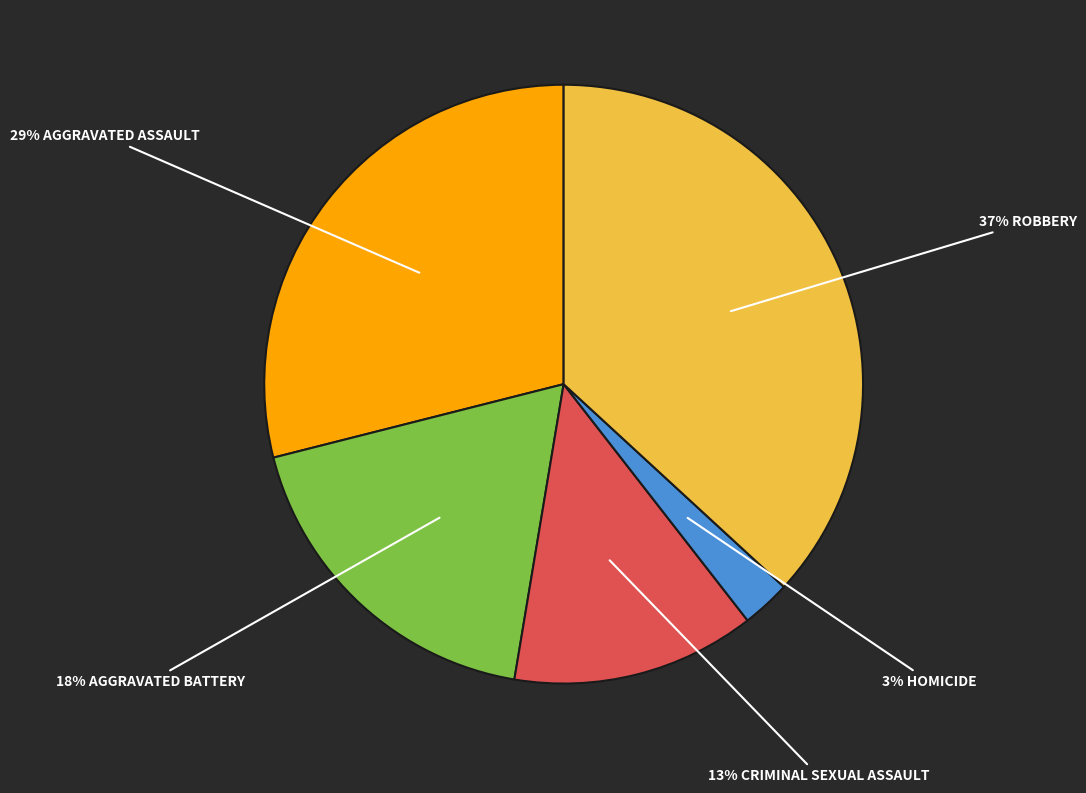

Does any single category account for the majority?

No